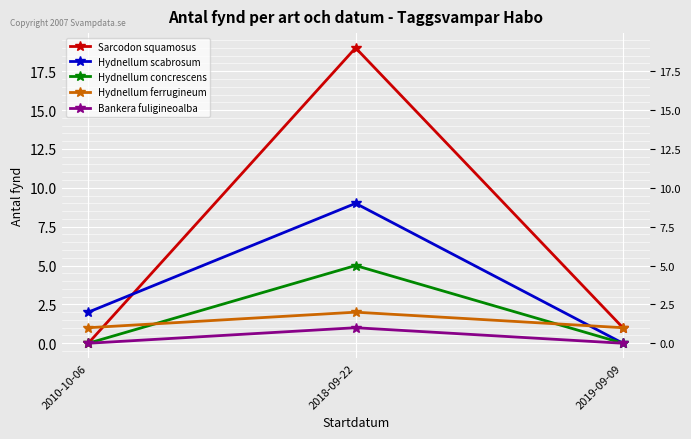

The value of Hydnellum ferrugineum at 2018-09-22 is 2. True or false?

True